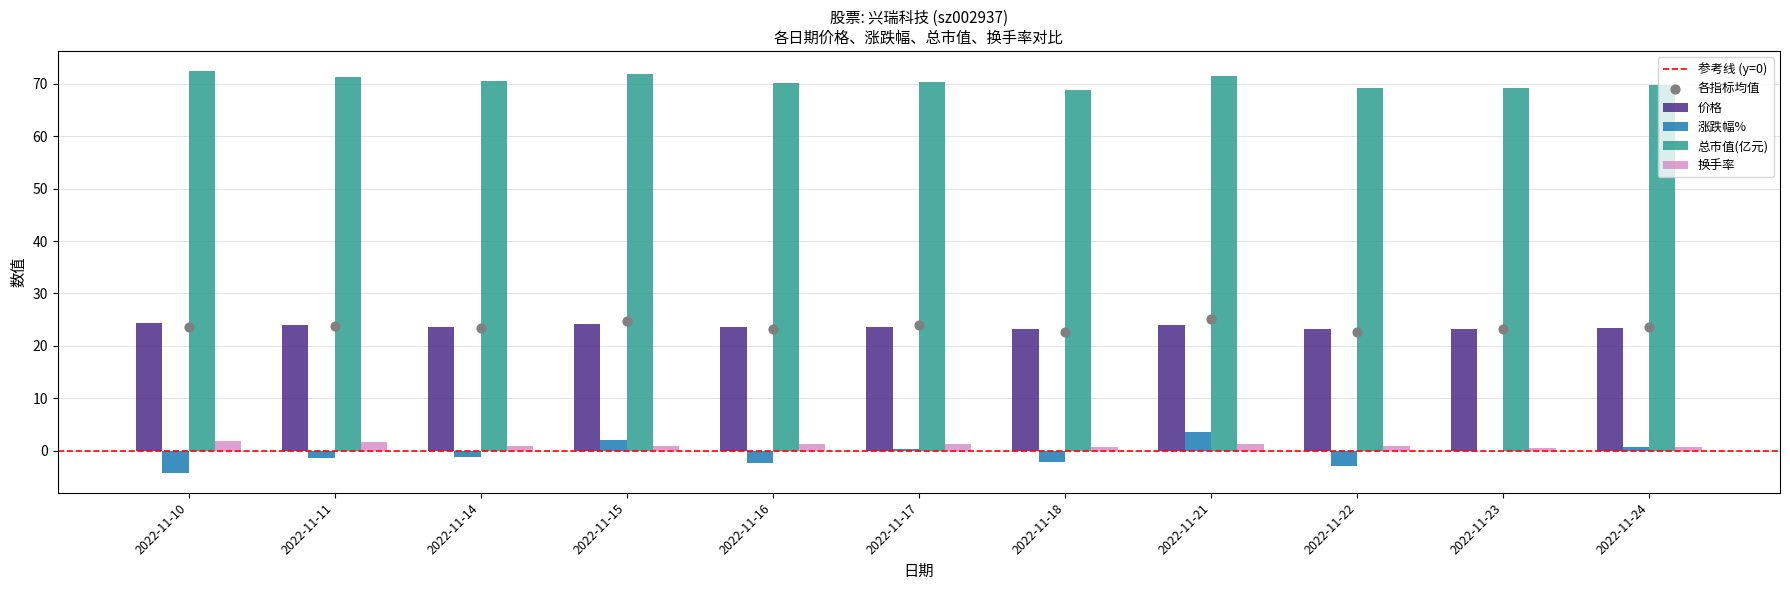

Which series has the largest total across all categories?

总市值(亿元)